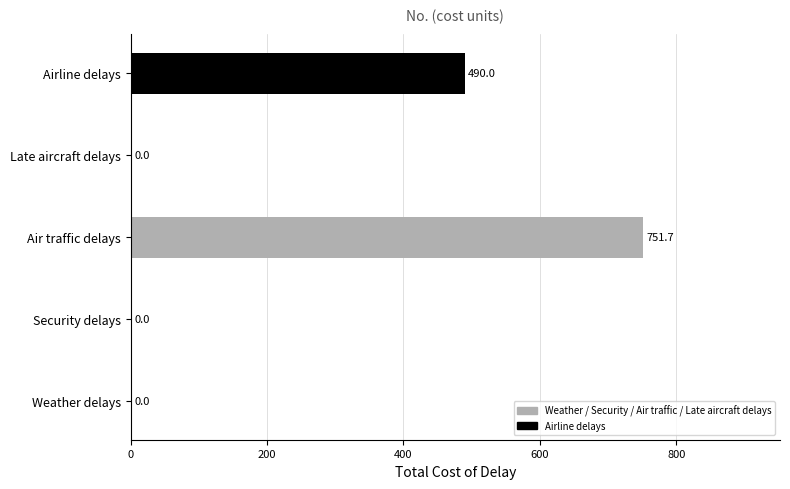

List the labels in order of value, smallest first.

Weather delays, Security delays, Late aircraft delays, Airline delays, Air traffic delays